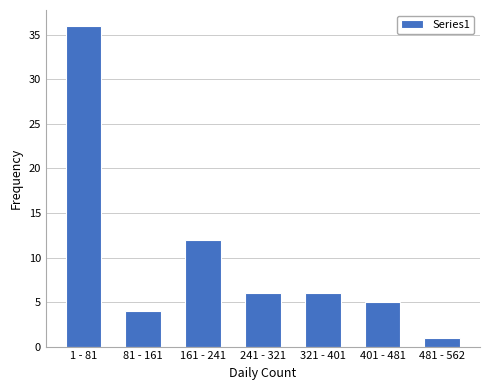

Reading left to right, what are all the values shown in this chart?

36	4	12	6	6	5	1